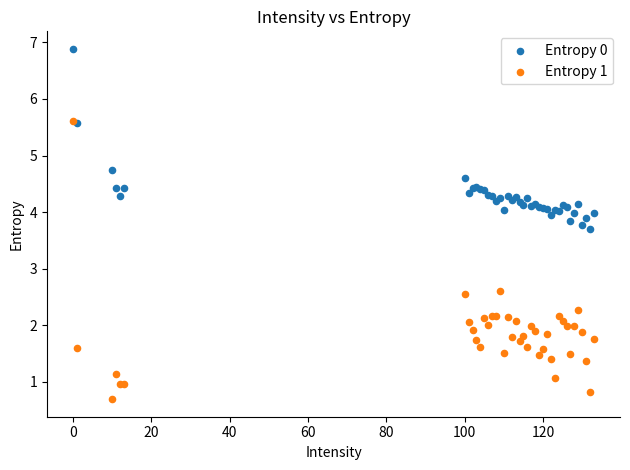

In the Entropy 0 series, what Y value is closest to 5?

4.7